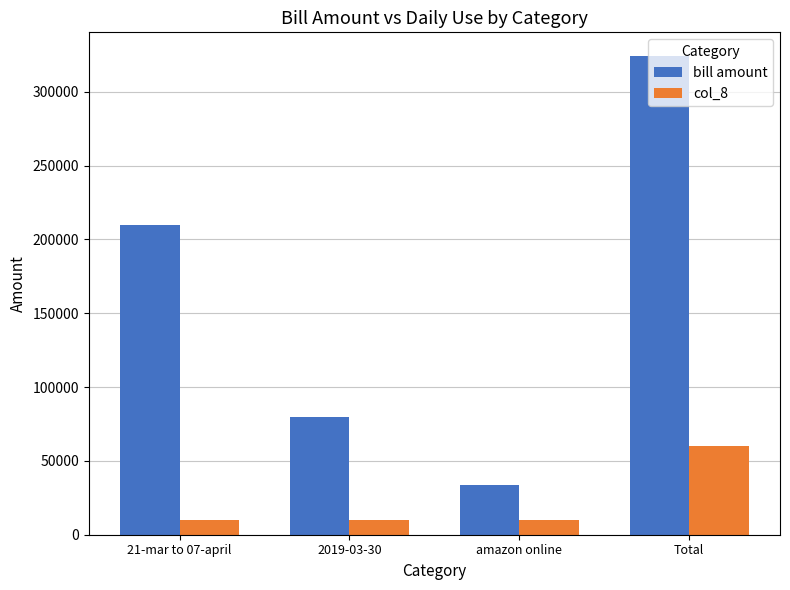

At which label is bill amount closest to 178990?

21-mar to 07-april